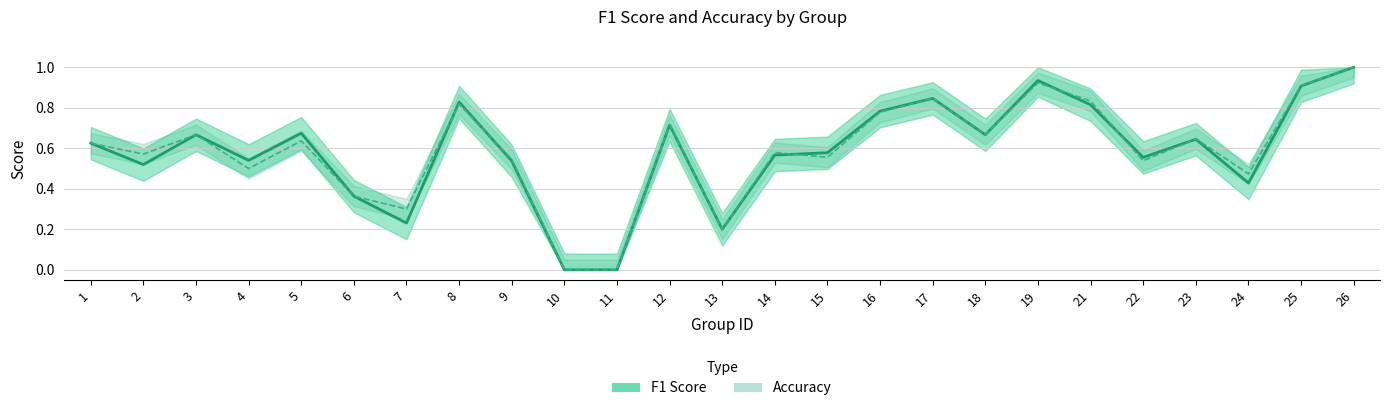

Does the chart have visible grid lines?

Yes